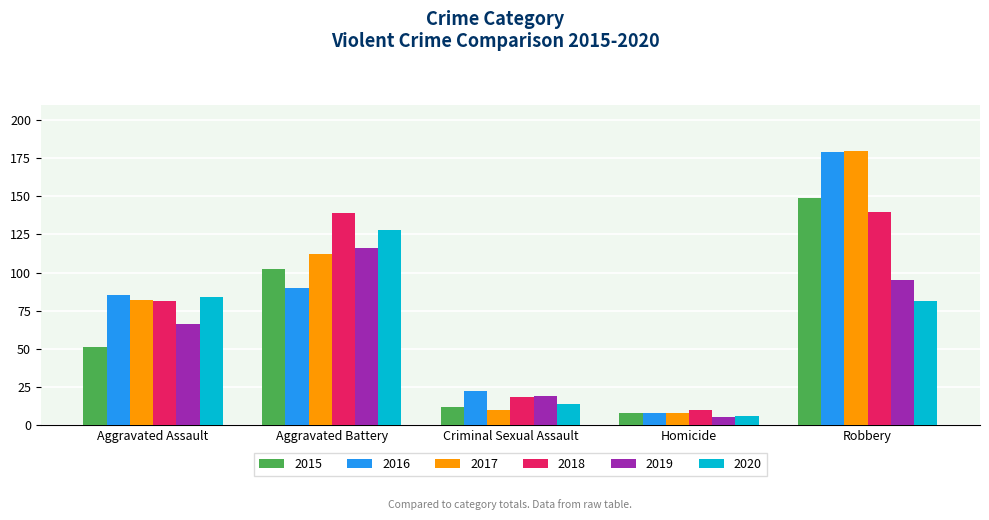

Reading right to left, transcribe all the data shown in this chart.

2015: 149	8	12	102	51
2016: 179	8	22	90	85
2017: 180	8	10	112	82
2018: 140	10	18	139	81
2019: 95	5	19	116	66
2020: 81	6	14	128	84